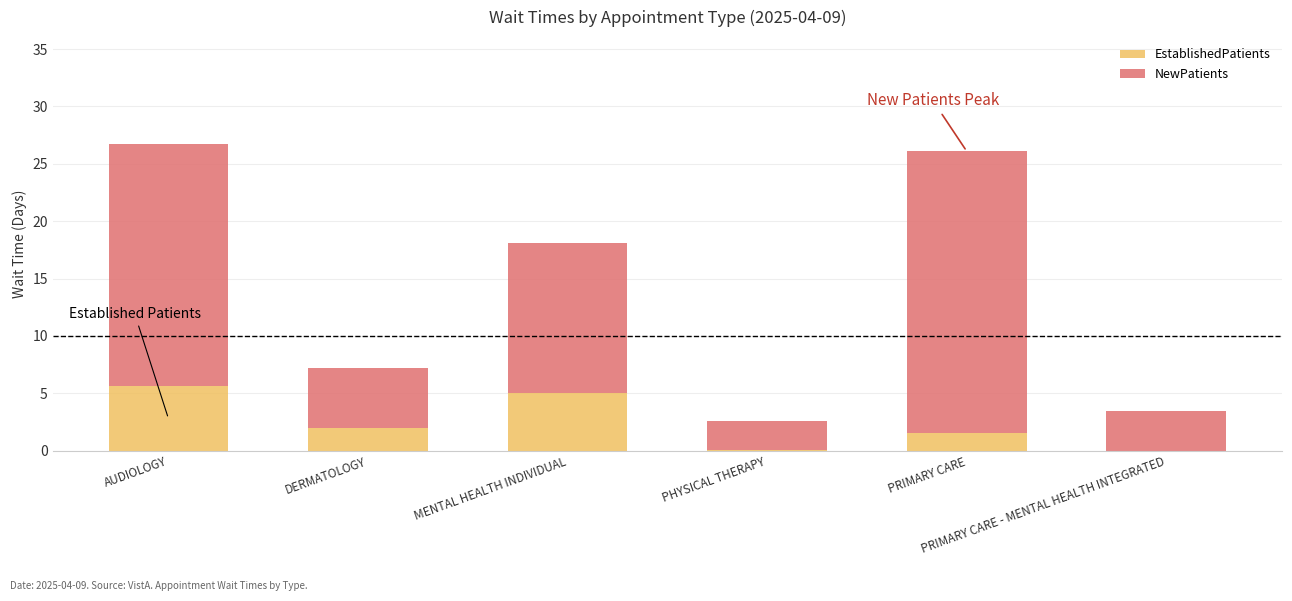

What is the sum of all EstablishedPatients values?

14.2